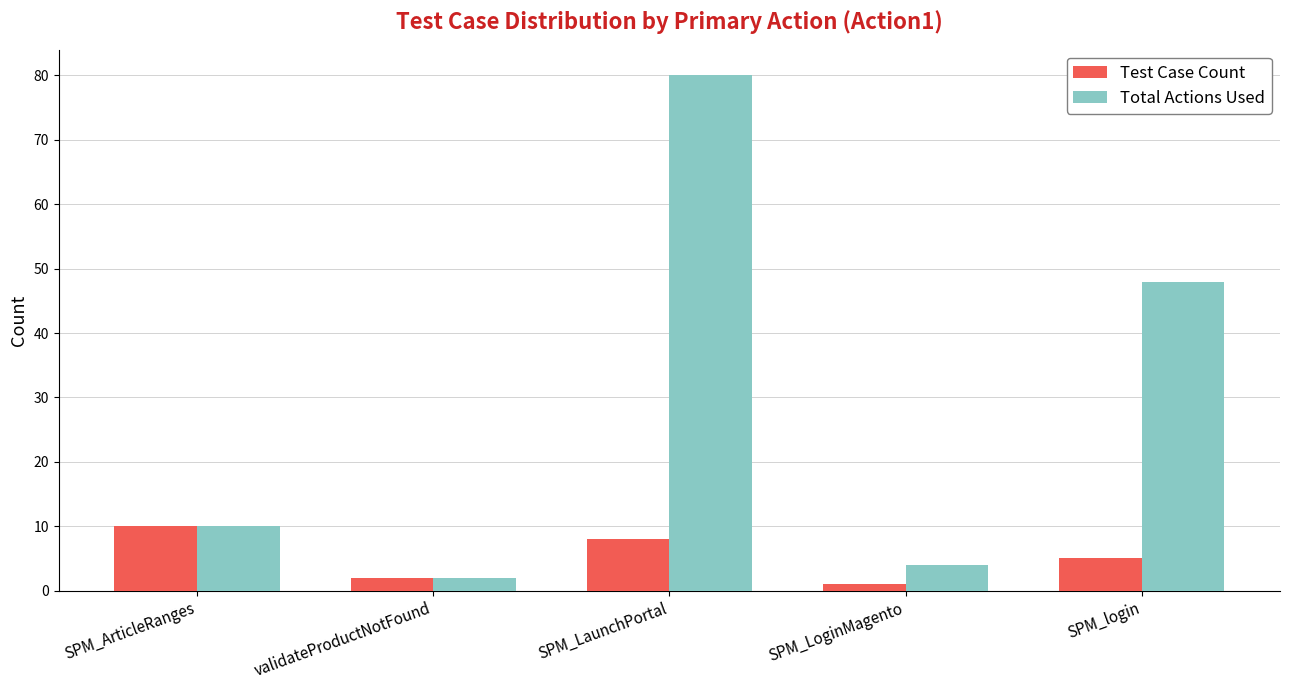

What is the average value of the Test Case Count series?

5